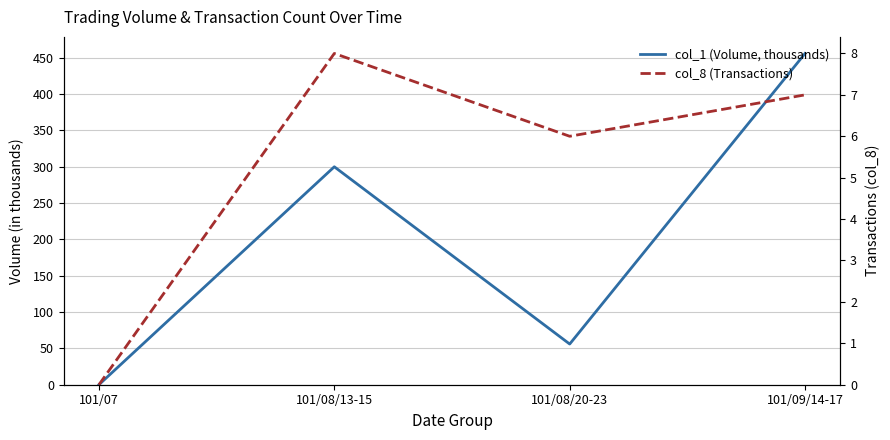

Which has a higher value, 101/09/14-17 or 101/08/13-15?

101/09/14-17